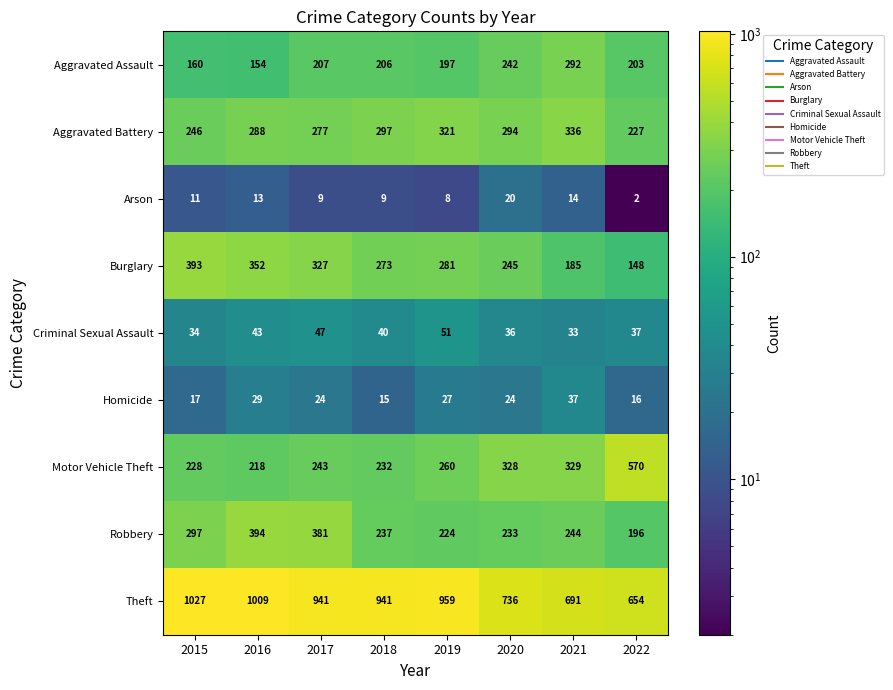

At which category is the sum across all series the highest?

2016